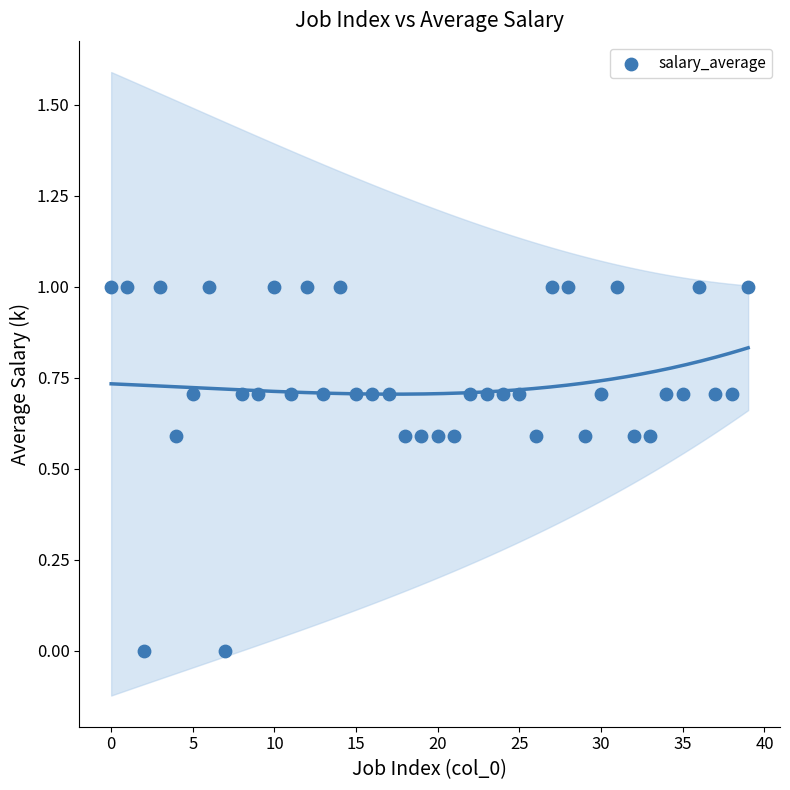

What is the range of Y values (max minus min)?

1.0